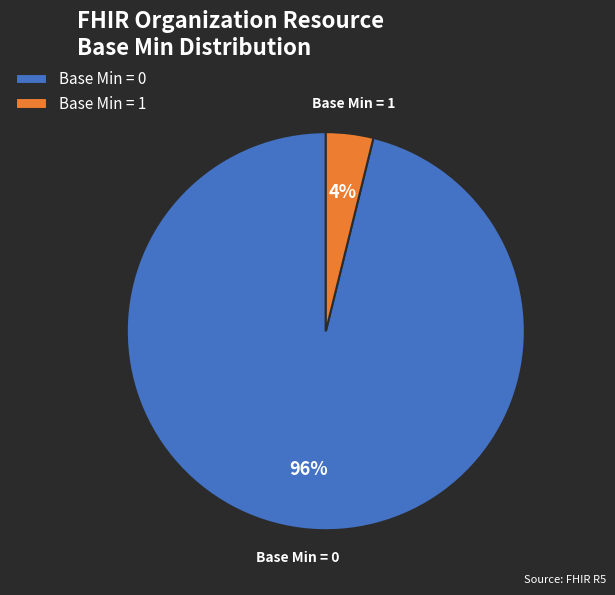

How many slices are in this pie chart?

2